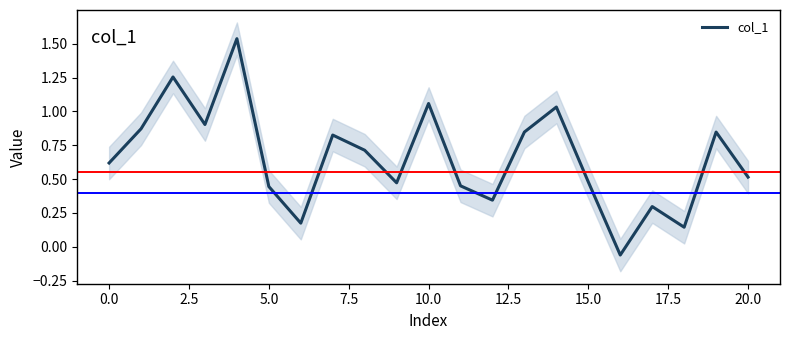

Reading right to left, list all the values displayed in this chart.

0.5	0.8	0.1	0.3	-0.1	0.5	1.0	0.8	0.3	0.4	1.1	0.5	0.7	0.8	0.2	0.4	1.5	0.9	1.3	0.9	0.6